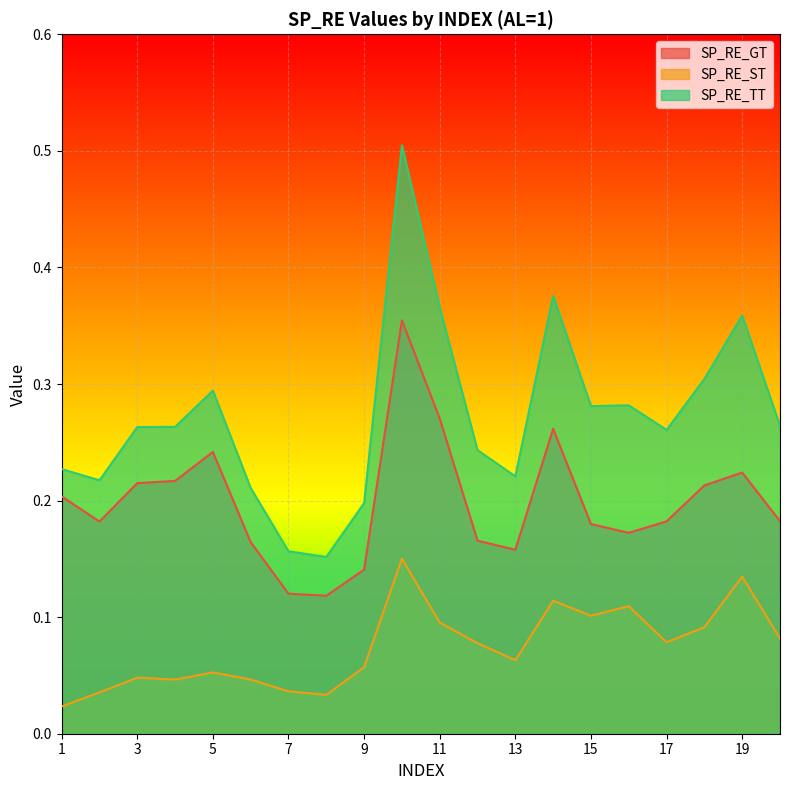

Rank the series by their average value, from highest to lowest.

SP_RE_TT, SP_RE_GT, SP_RE_ST